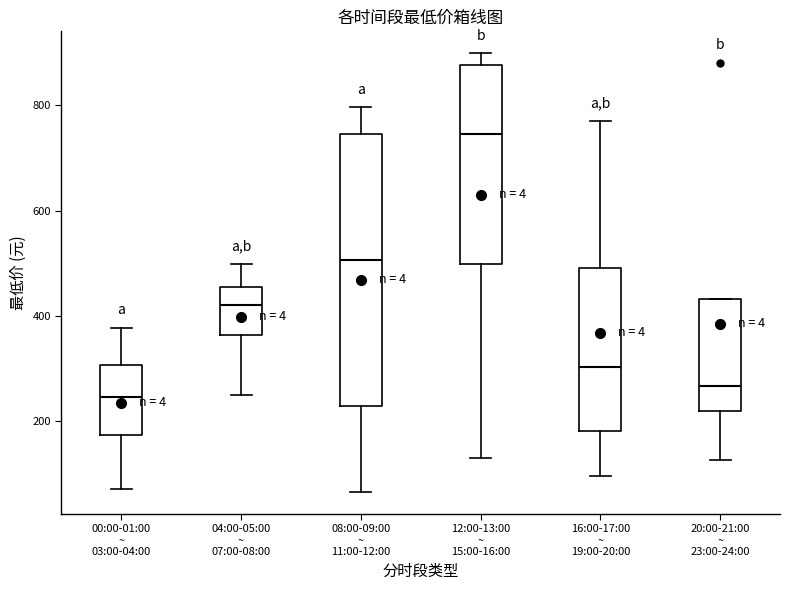

Reading left to right, transcribe this box plot: for each box, give where its median line is, the range the box spans, and where its two whiskers end, as read against the y-axis. The values are not printed on the chart, so give them approximately, as read against the axis.

00:00-01:00 ~ 03:00-04:00: median 240, box 180 to 300, whiskers 80 to 380
04:00-05:00 ~ 07:00-08:00: median 420, box 360 to 460, whiskers 260 to 500
08:00-09:00 ~ 11:00-12:00: median 500, box 220 to 740, whiskers 60 to 800
12:00-13:00 ~ 15:00-16:00: median 740, box 500 to 880, whiskers 140 to 900
16:00-17:00 ~ 19:00-20:00: median 300, box 180 to 500, whiskers 100 to 760
20:00-21:00 ~ 23:00-24:00: median 260, box 220 to 440, whiskers 120 to 440